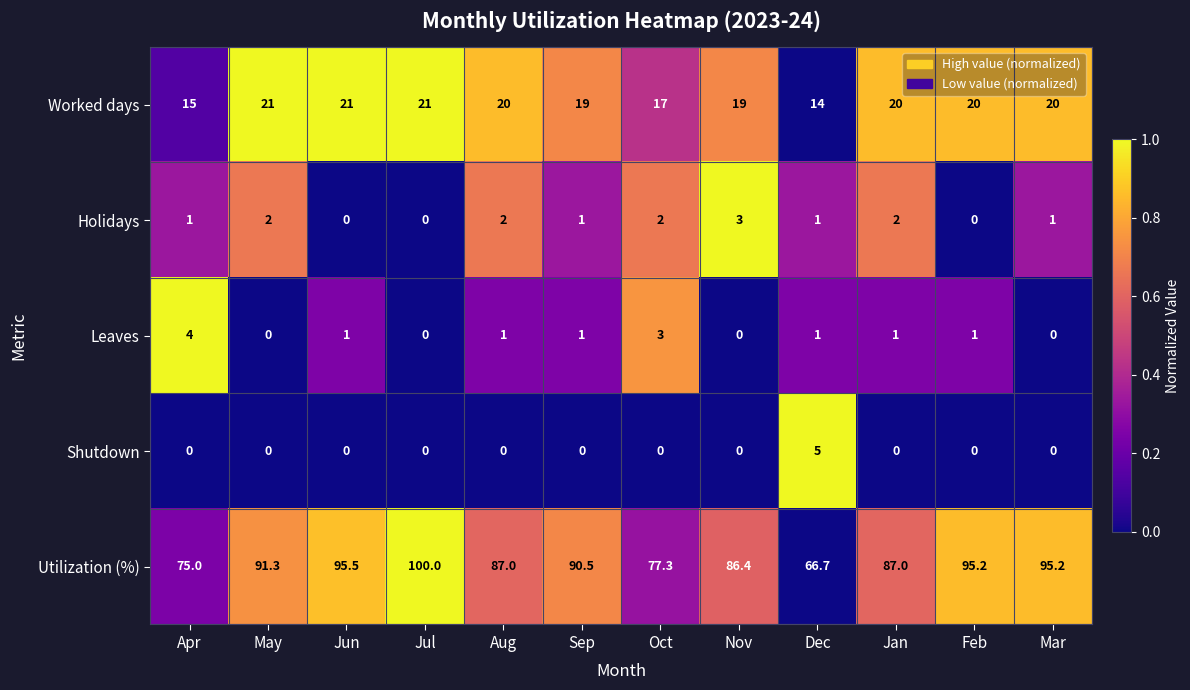

What is the sum of all Holidays values?

15.0